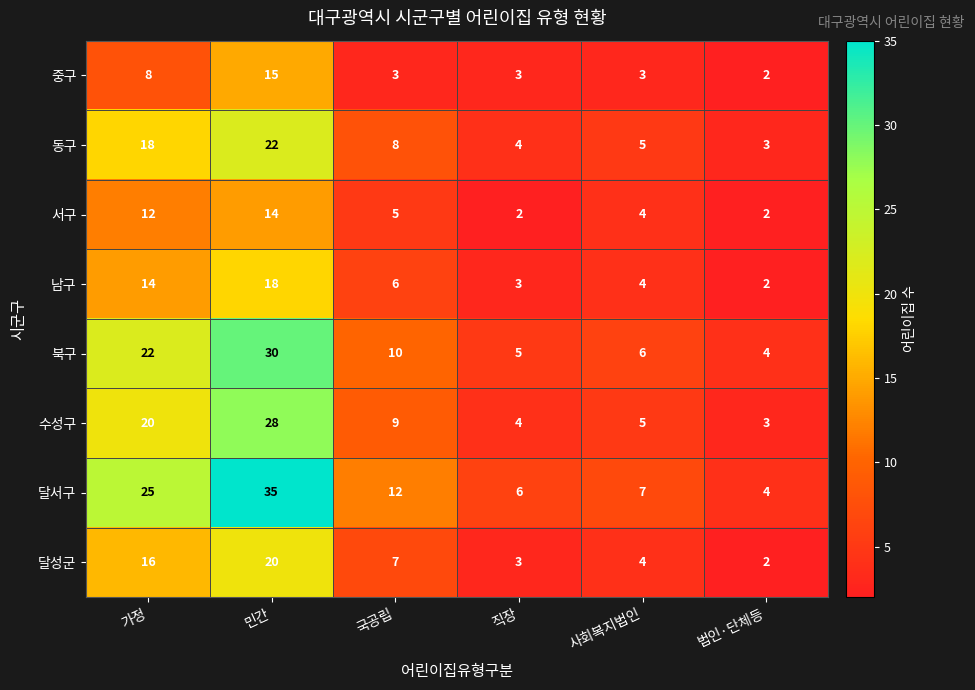

Where does the 중구 series first go above 3?

가정